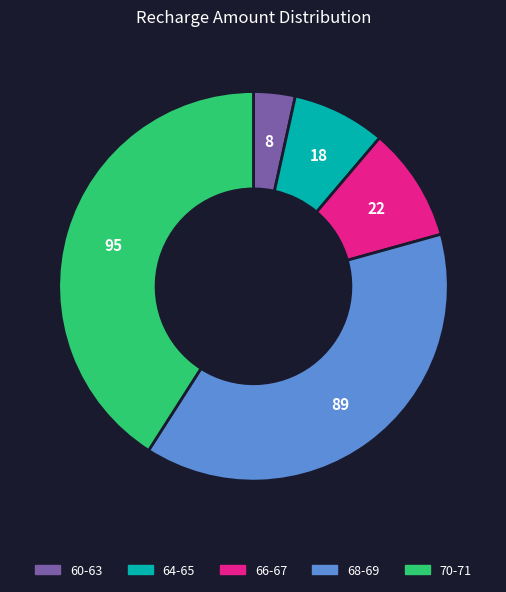

Between 60-63 and 68-69, which is larger?

68-69